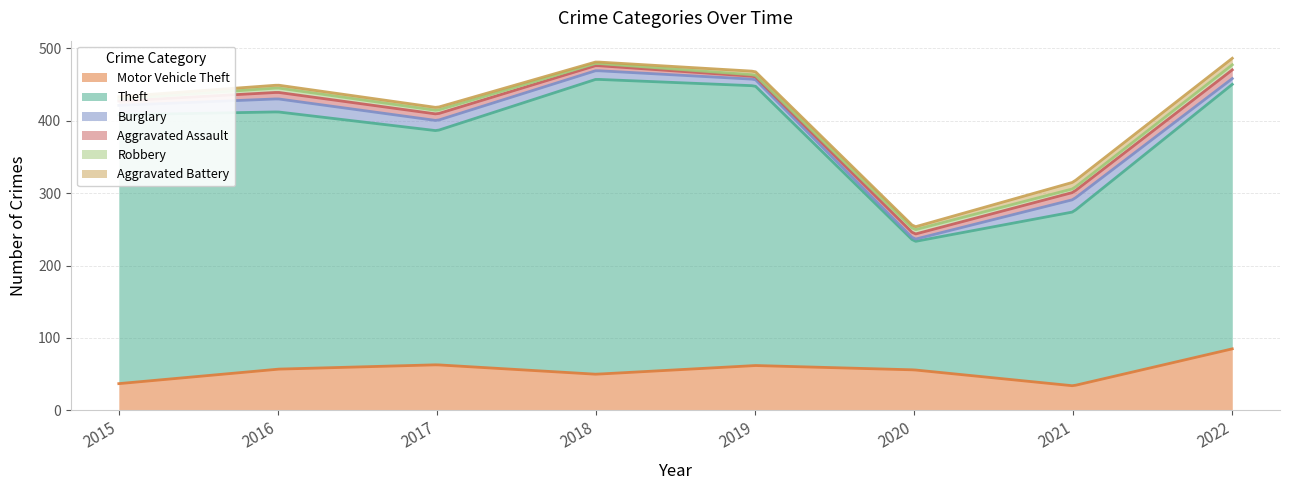

Rank the categories by Aggravated Battery value from lowest to highest.

2018, 2015, 2016, 2017, 2020, 2019, 2021, 2022